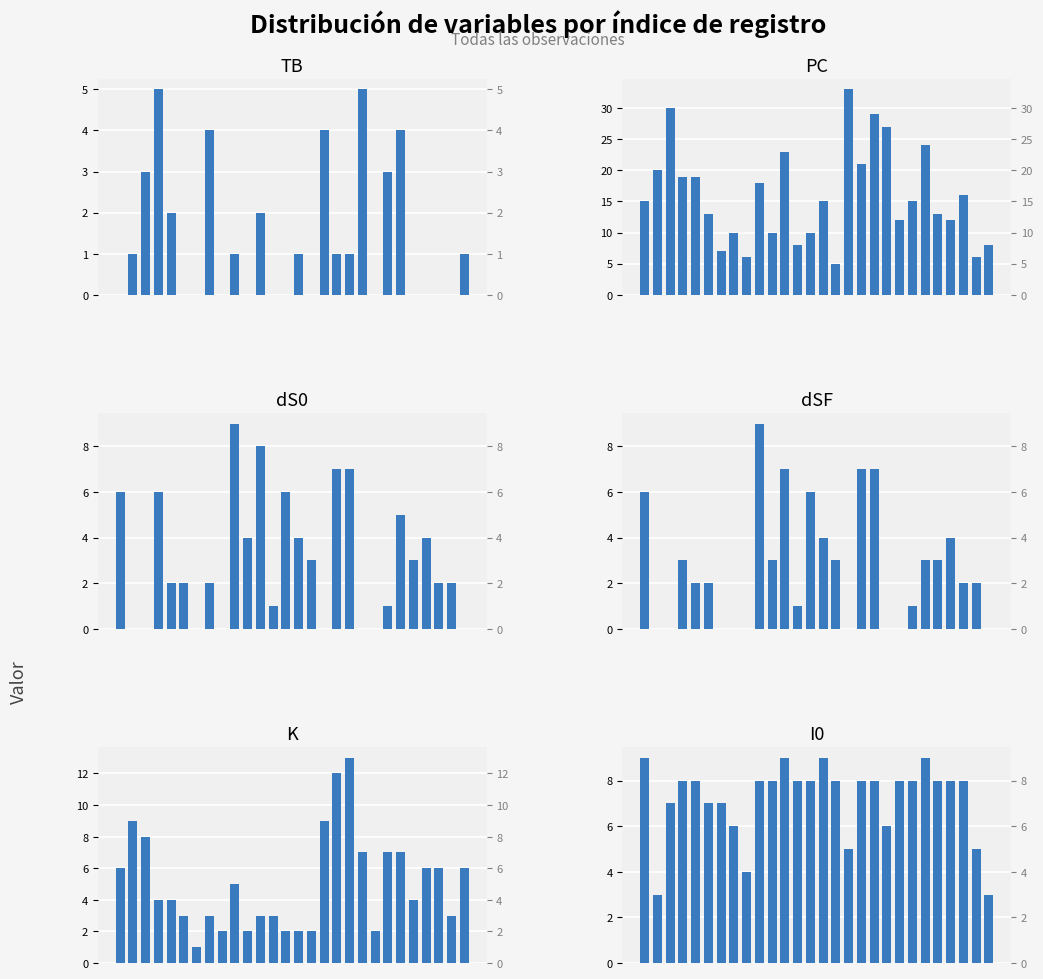

What is the spread (max minus min) of values at 19?

27